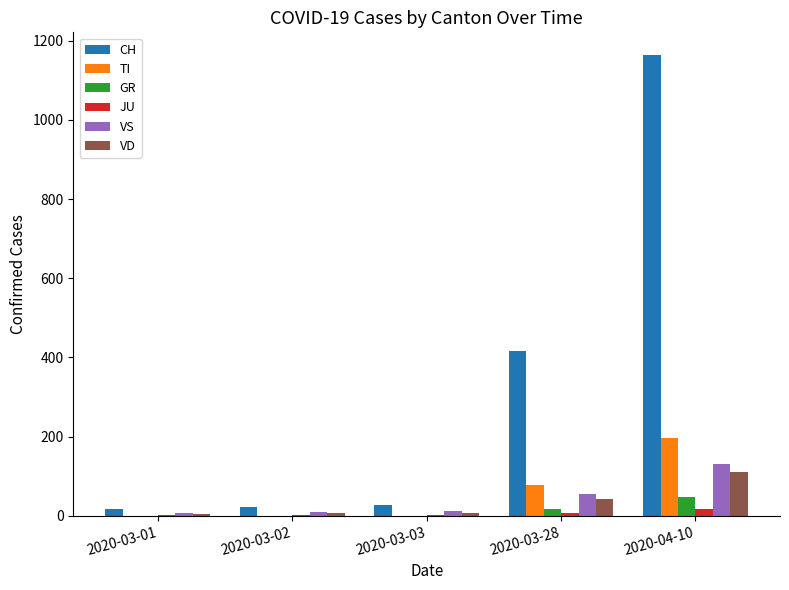

How many groups of bars are there?

5